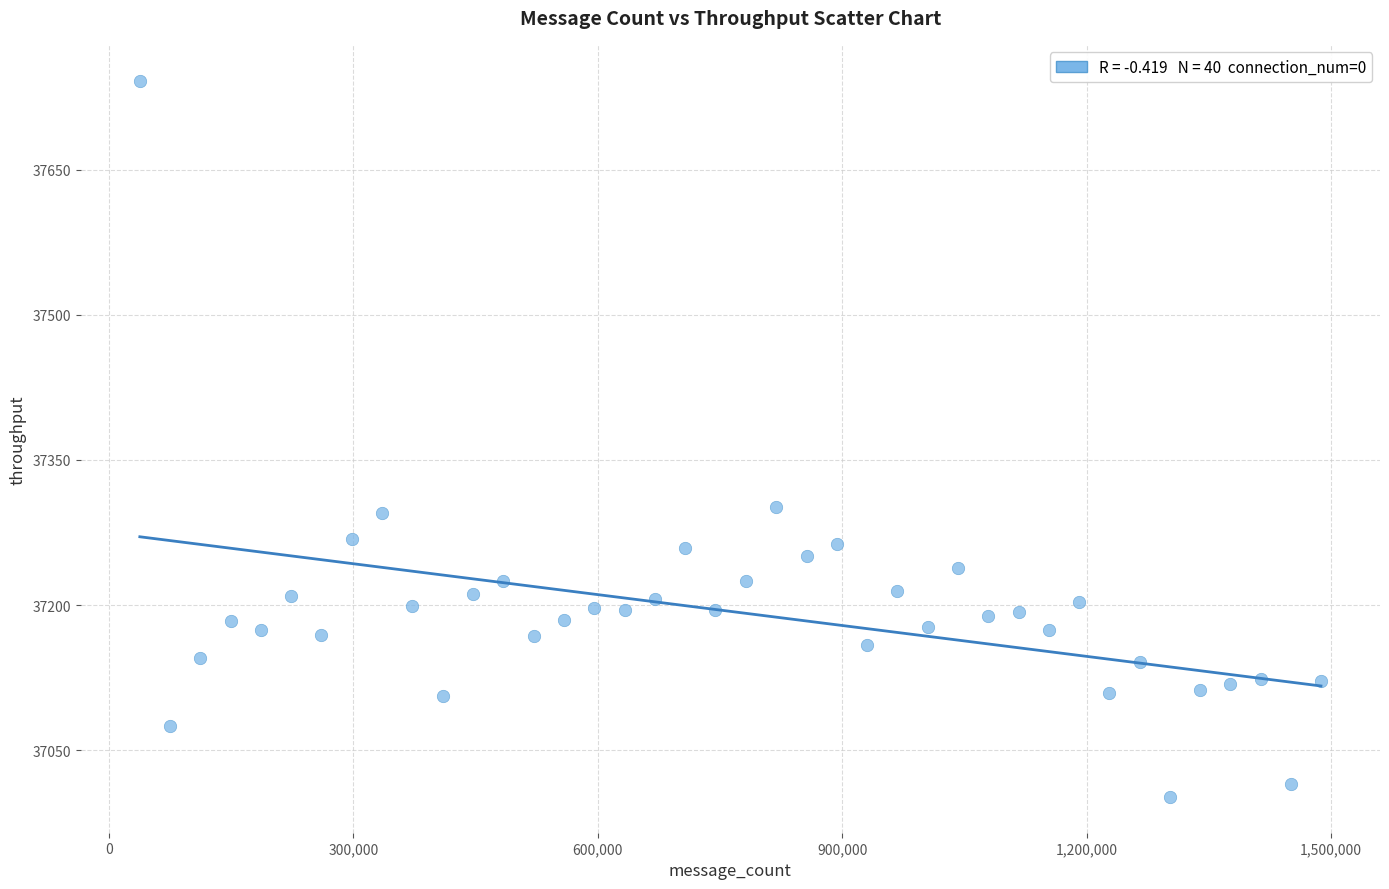

What is the range of X values (max minus min)?

1450009.0